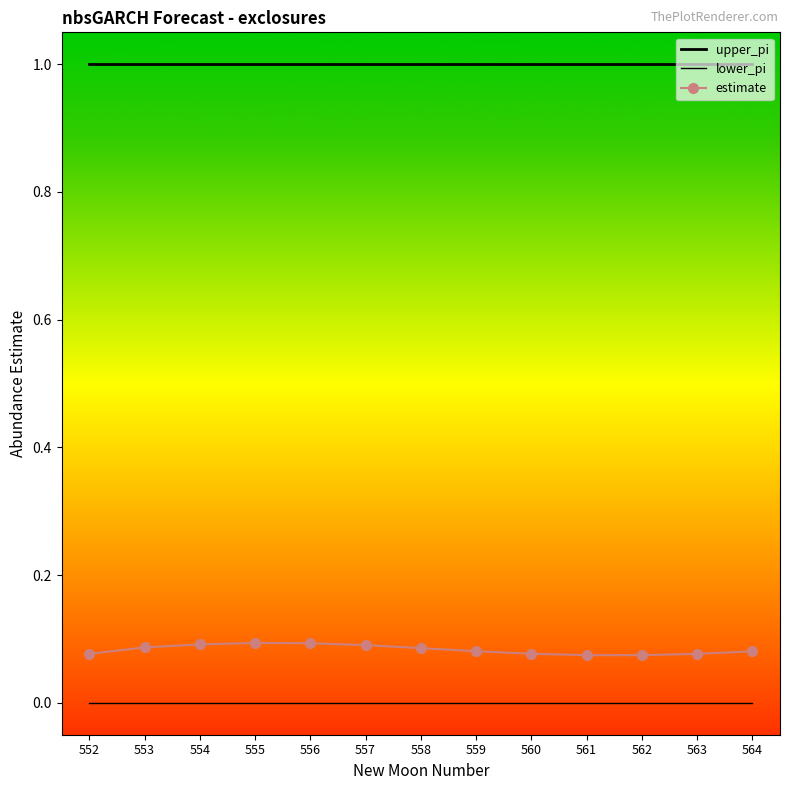

How many estimate values are between 0 and 1?

13